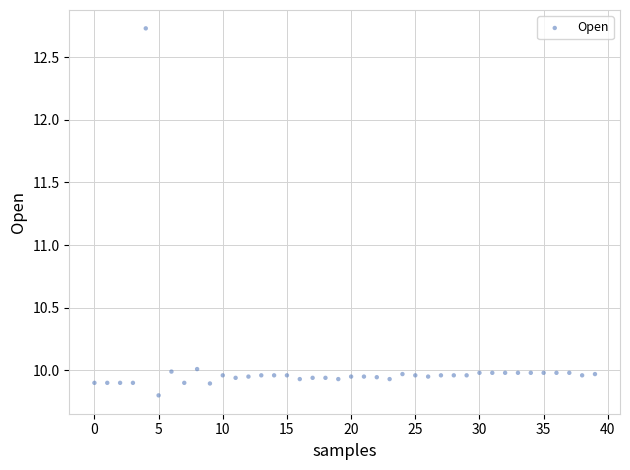

What is the range of Y values (max minus min)?

2.9